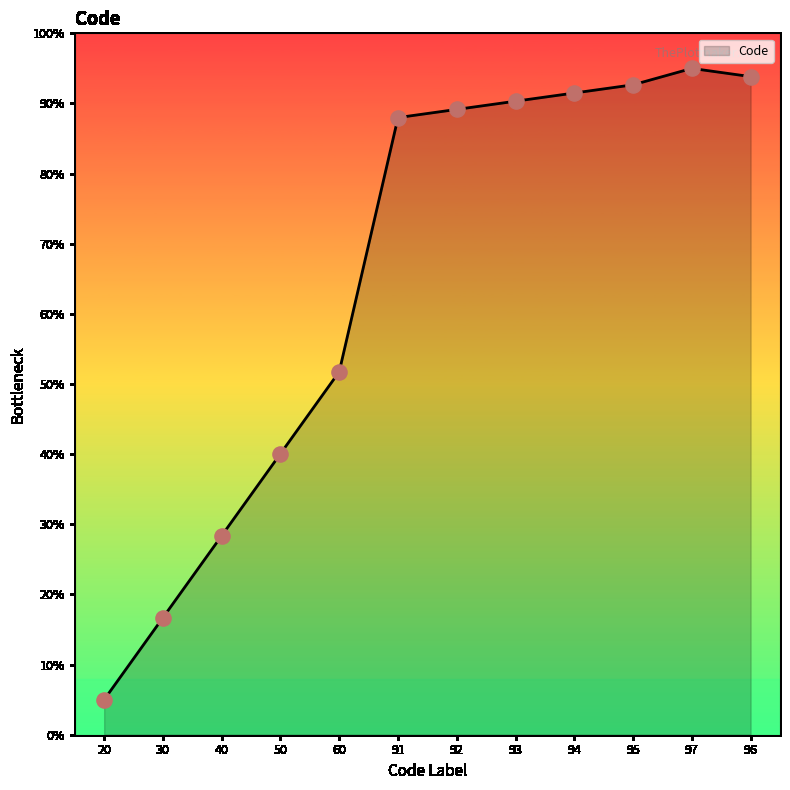

Between 96 and 97, which is larger?

97